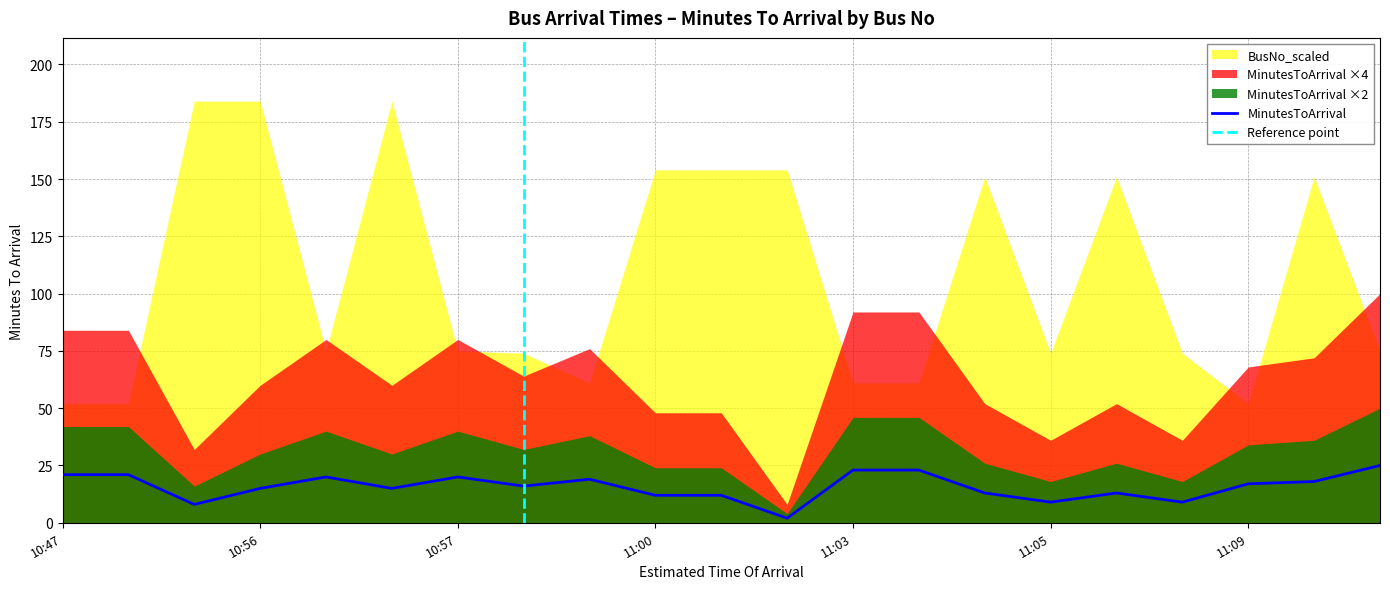

How many data points are above 16?

10